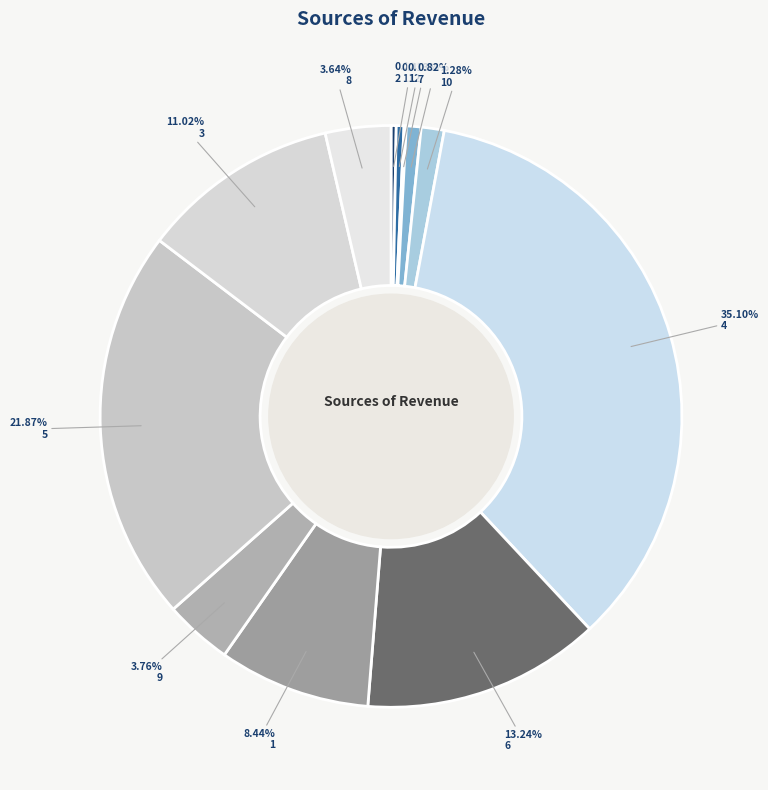

What is the smallest slice in the pie chart?

12